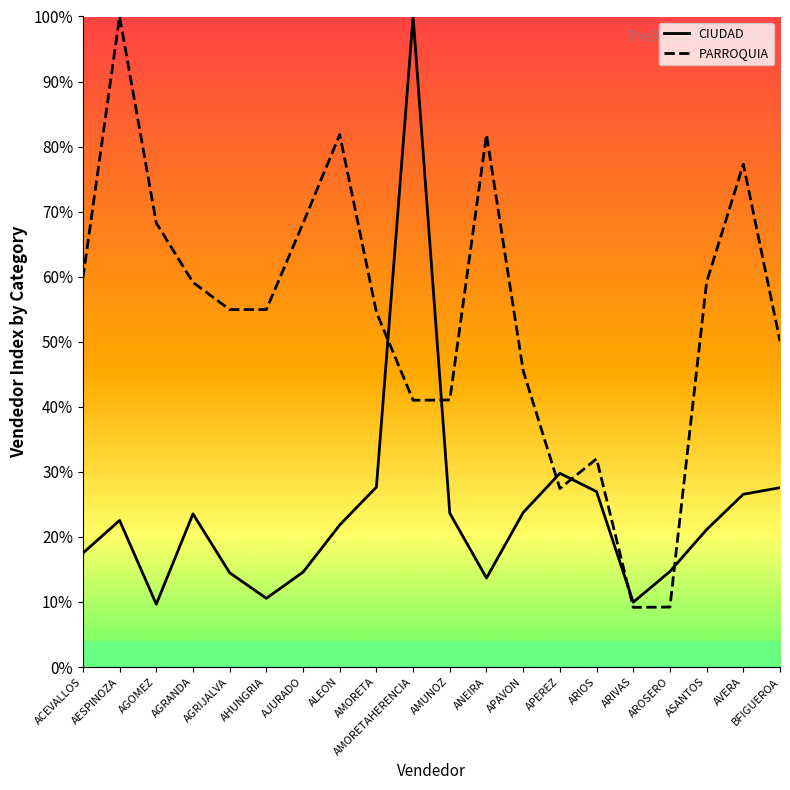

What is the label of the 7th point from the right?

APEREZ